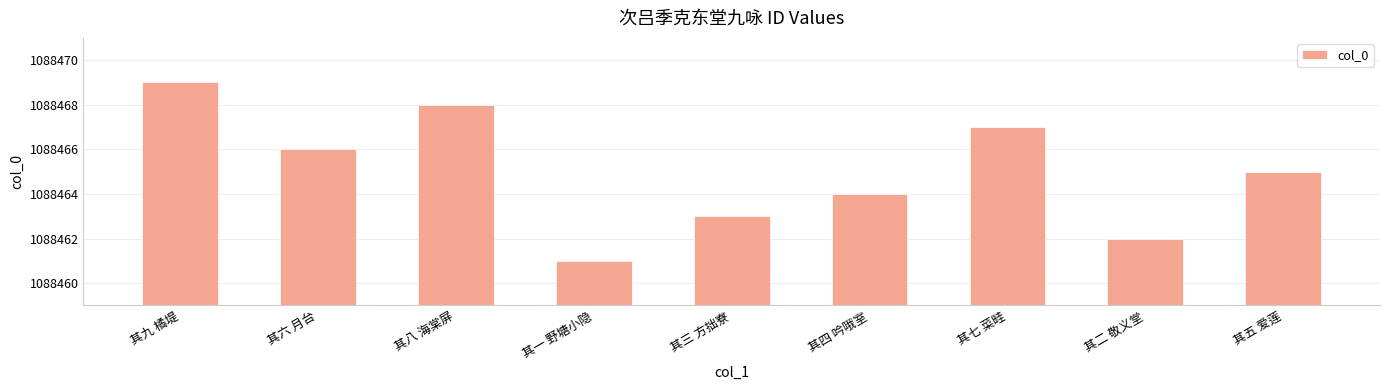

How many data points are less than 1088465?

4